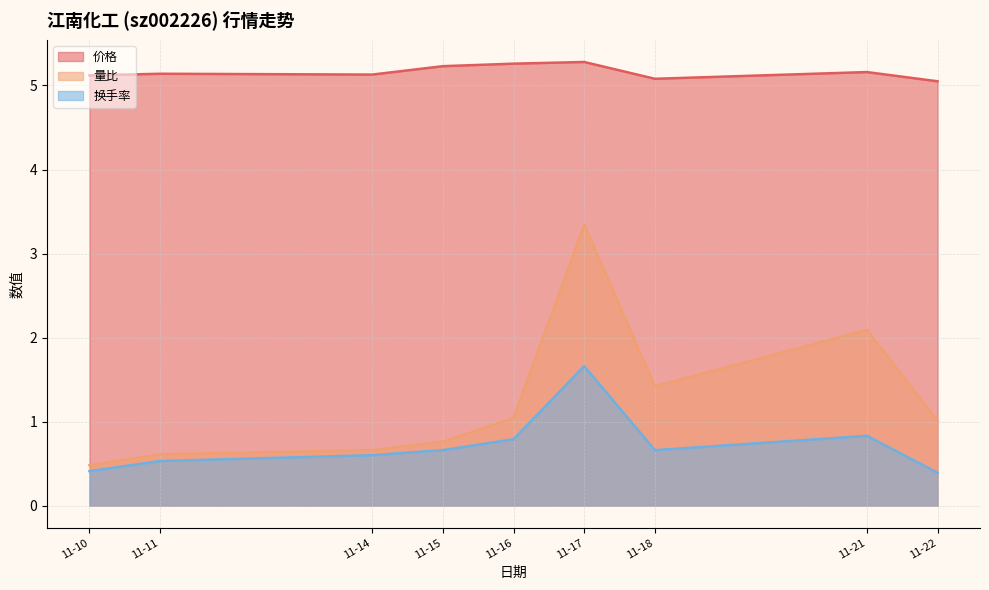

True or false: 价格 has a value of 5.3 at 11-16.

True